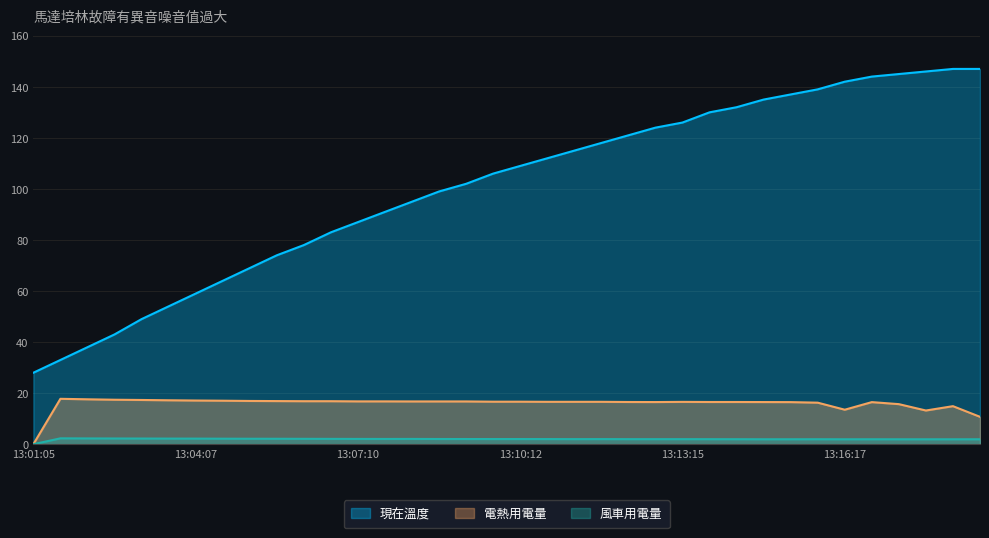

How many series are shown in this chart?

3